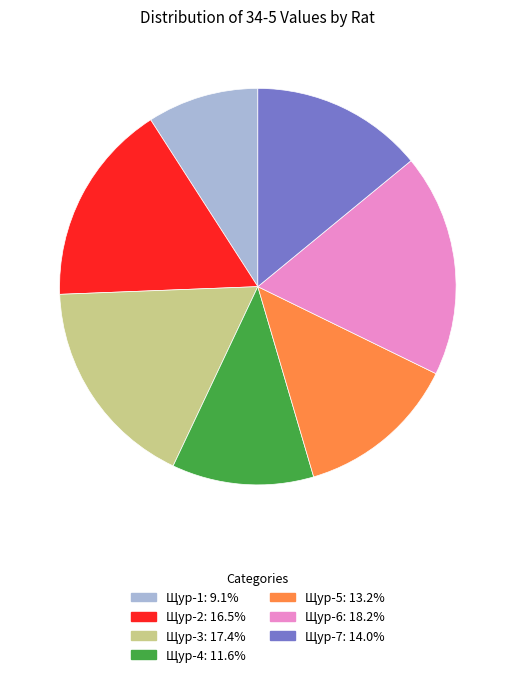

Is the sum of Щур-7 and Щур-1 greater than half?

No